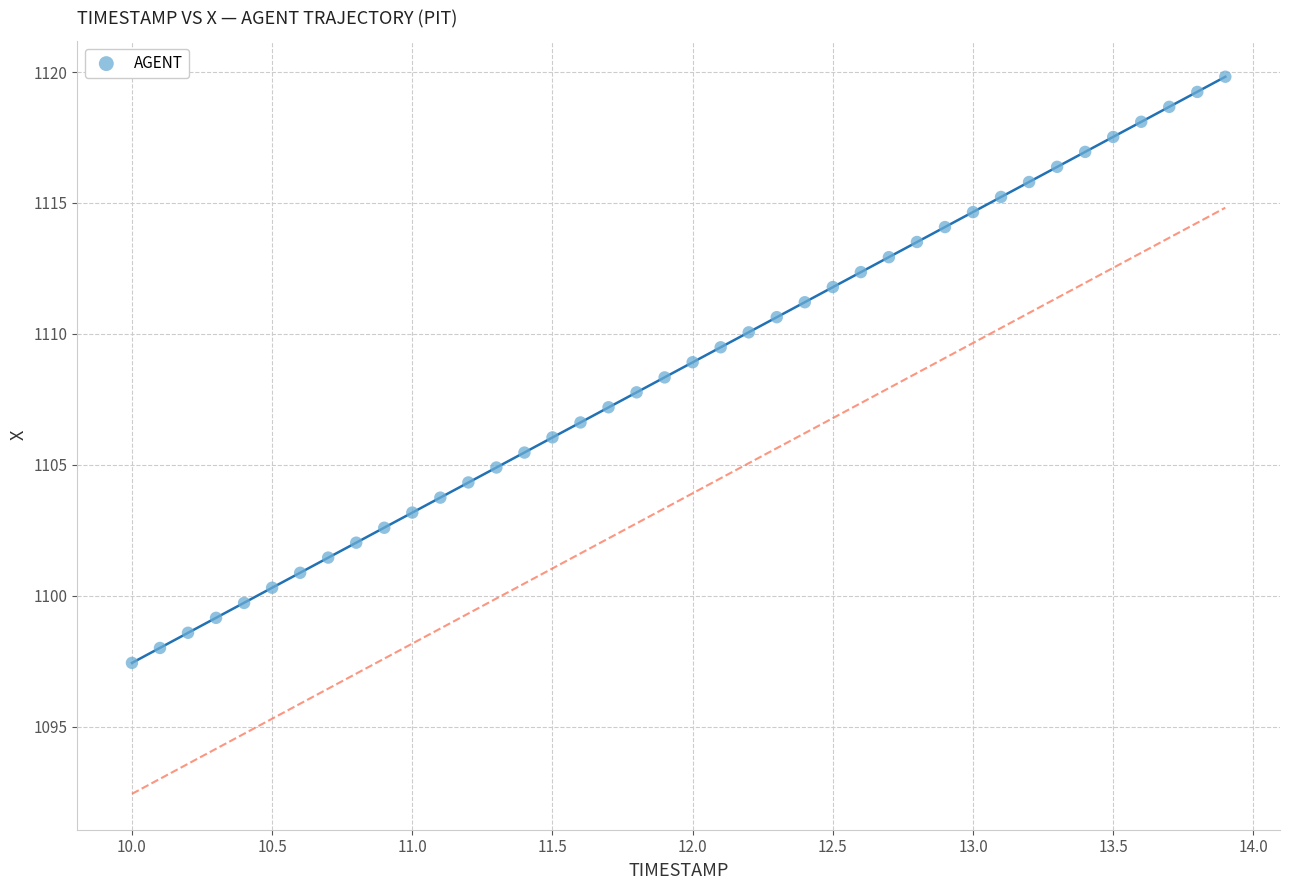

What is the range of Y values (max minus min)?

22.4